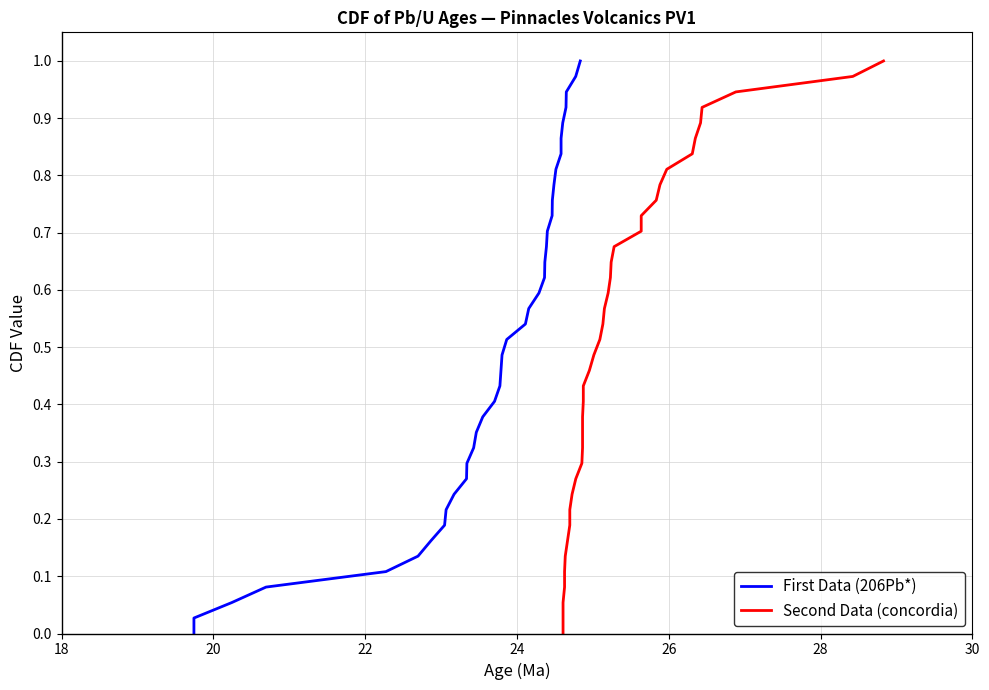

How many lines are shown in the chart?

2